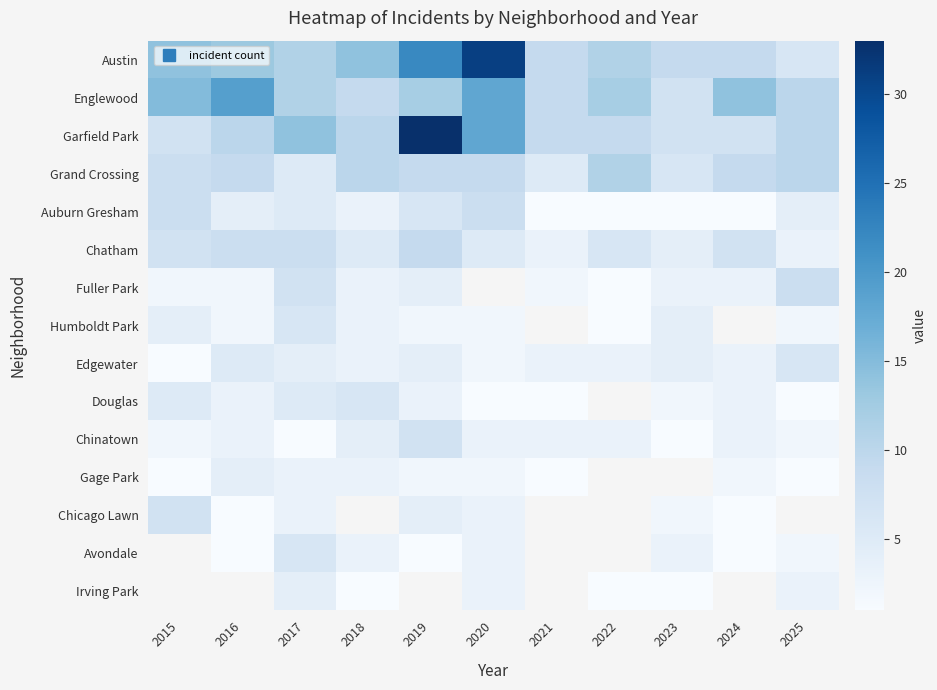

True or false: Chinatown has a value of 2.0 at 2025.

True